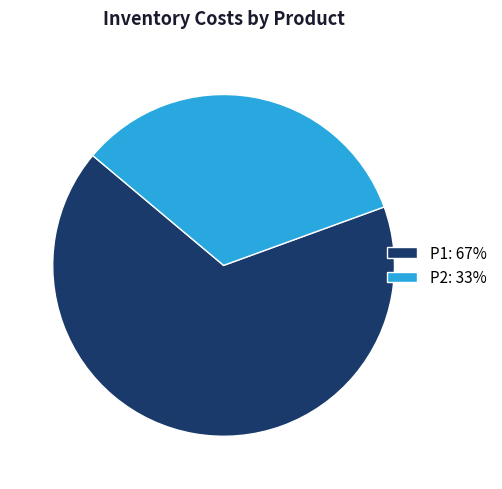

How many slices are in this pie chart?

2